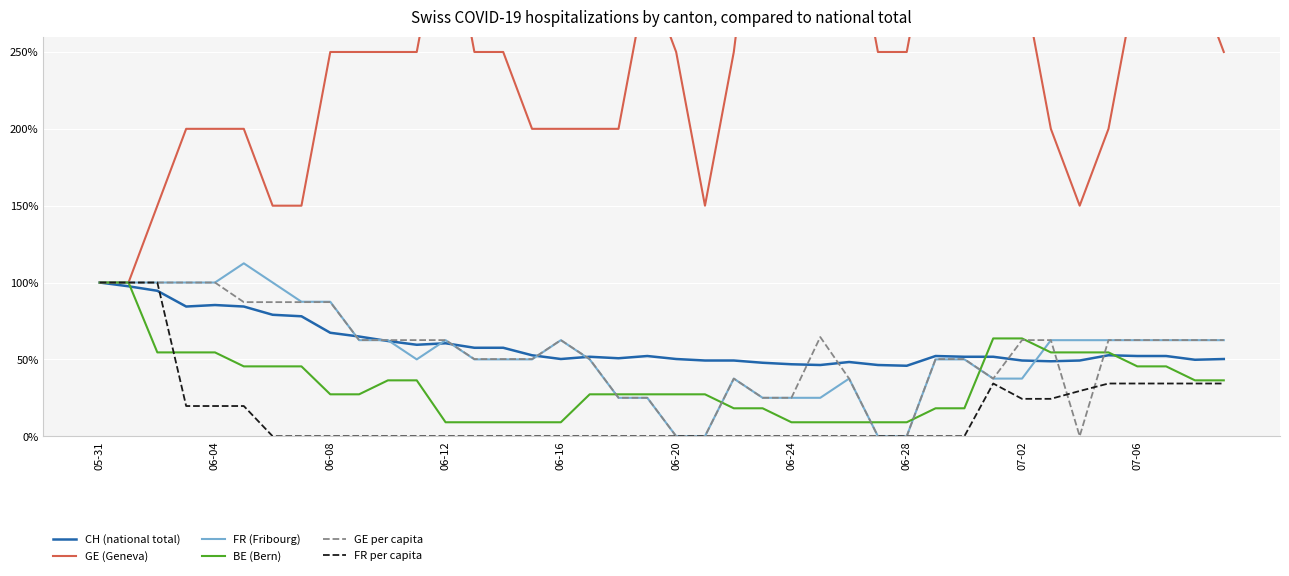

How many lines are shown in the chart?

6